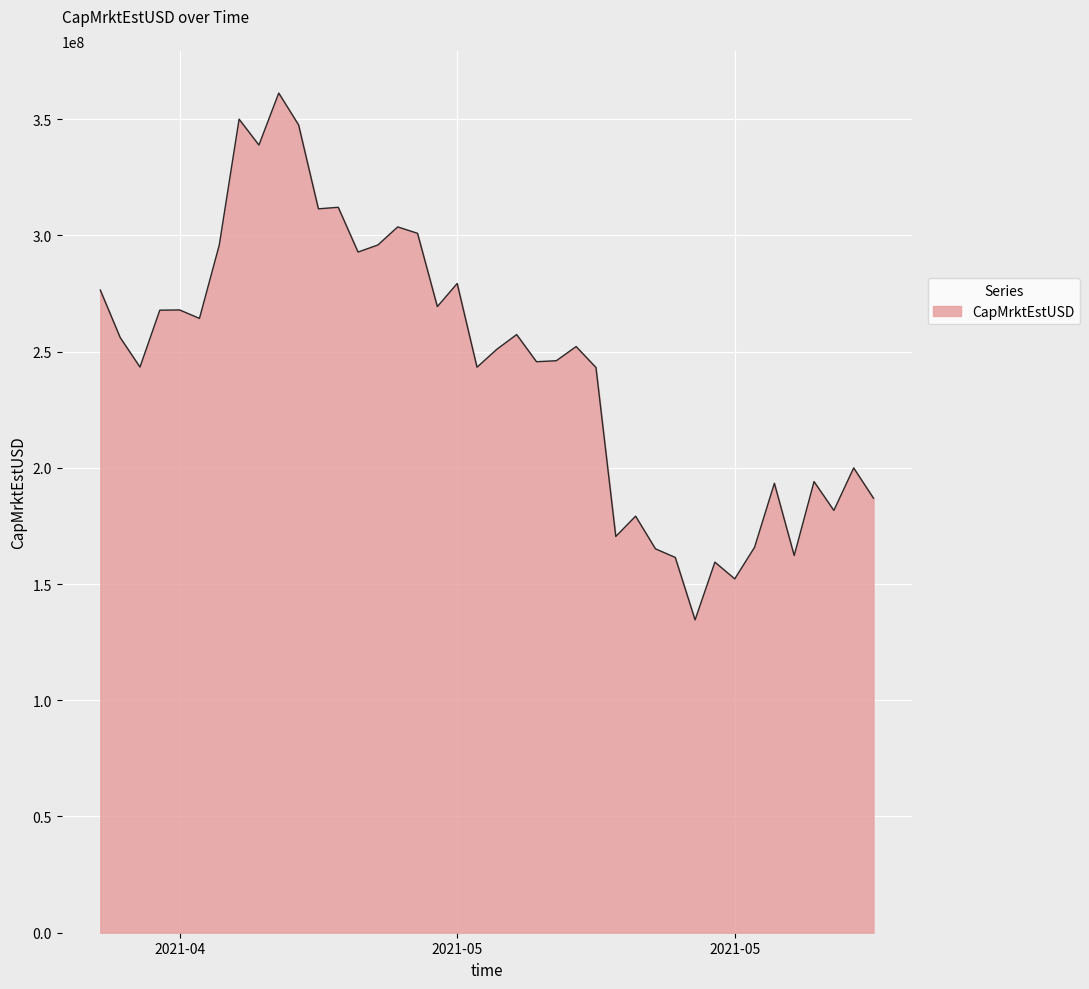

What is the difference between the maximum and minimum values?

226628999.2